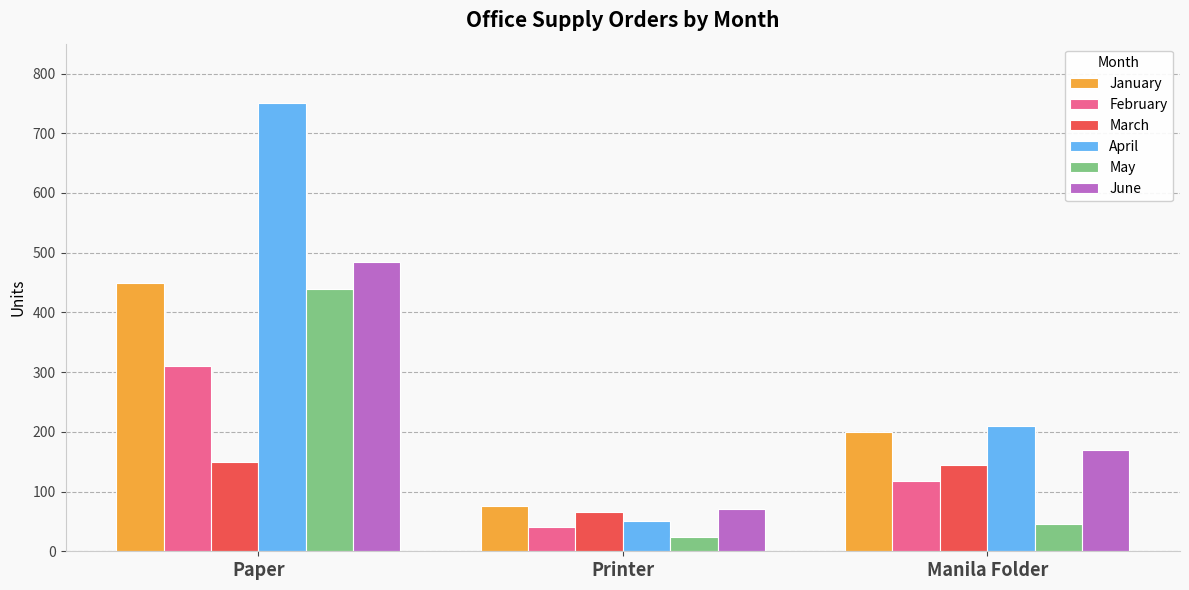

Read the January value at Manila Folder.

200